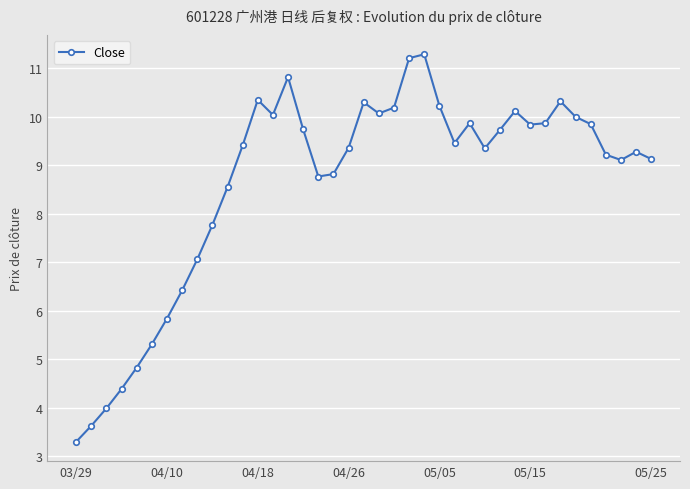

What is the maximum value shown in the chart?

11.3